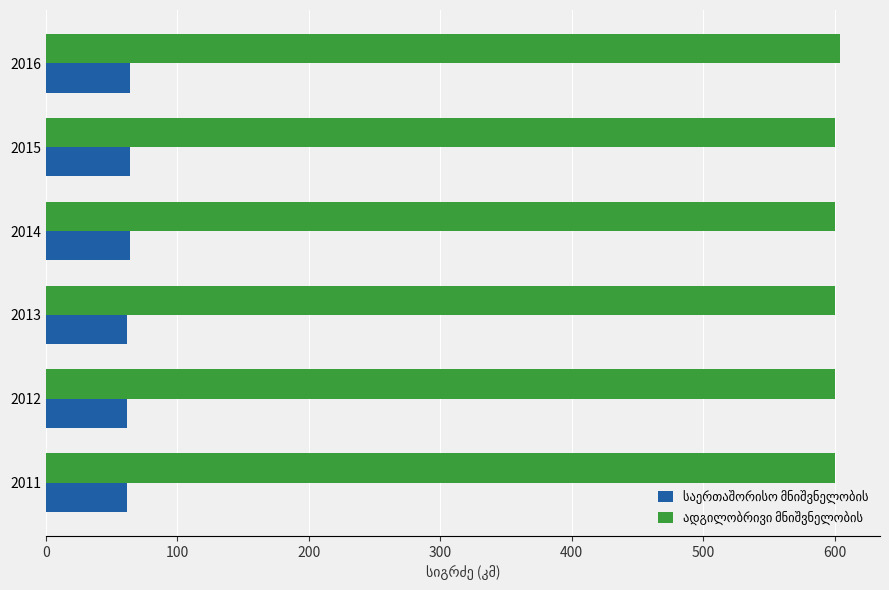

What is the smallest value displayed?

61.8